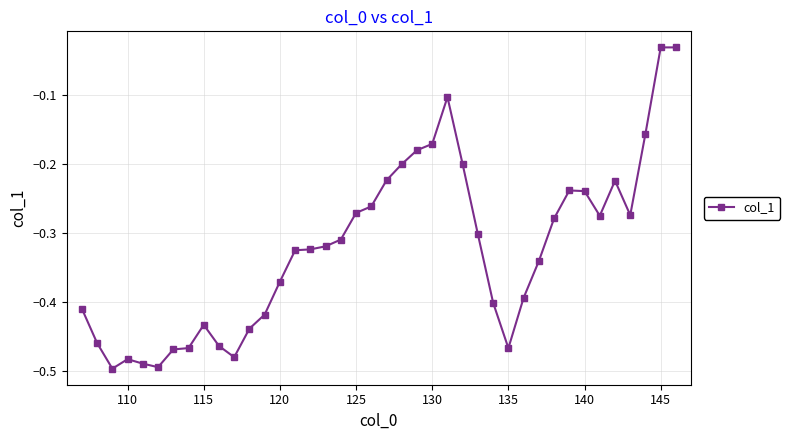

Is this an area chart (filled region under the line)?

No